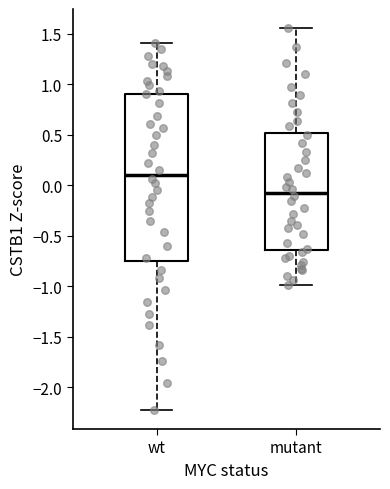

Reading left to right, transcribe this box plot: for each box, give where its median line is, the range the box spans, and where its two whiskers end, as read against the y-axis. The values are not printed on the chart, so give them approximately, as read against the axis.

wt: median 0.10, box -0.75 to 0.90, whiskers -2.20 to 1.40
mutant: median -0.05, box -0.65 to 0.50, whiskers -1.00 to 1.55